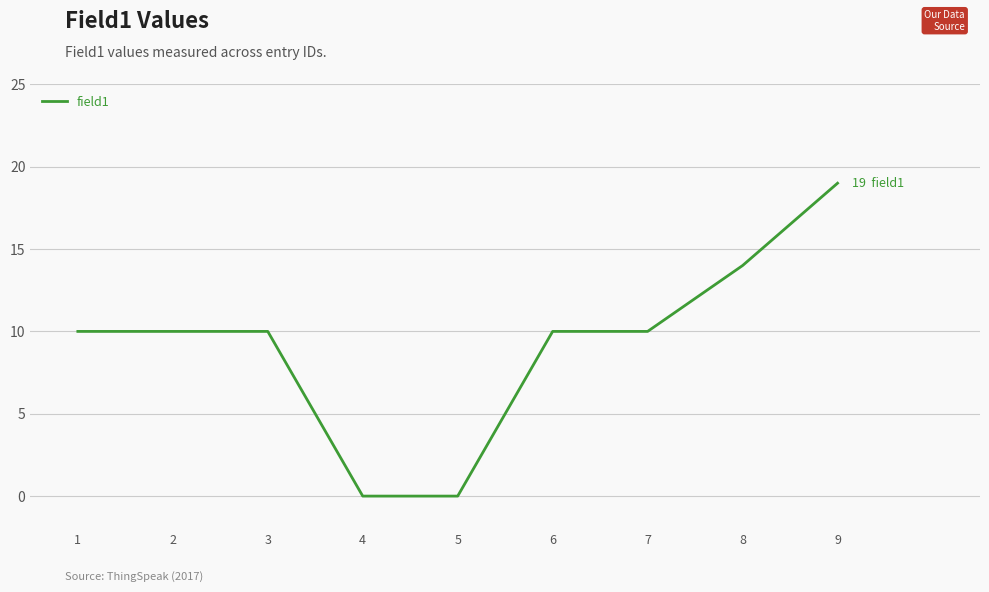

What is the difference between the values at 8 and 7?

4